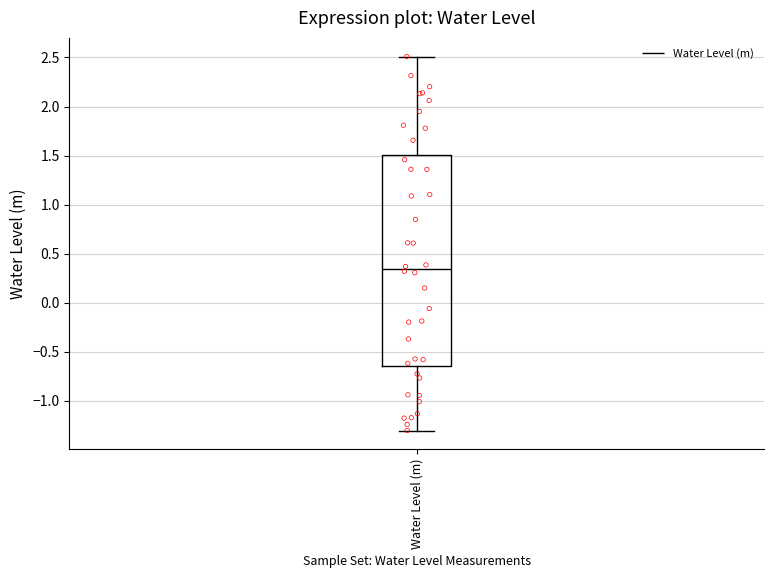

Transcribe this box plot: give where the median line is, the range the box spans, and where the two whiskers end, as read against the y-axis. The values are not printed on the chart, so give them approximately, as read against the axis.

median 0.35, box -0.65 to 1.50, whiskers -1.30 to 2.50